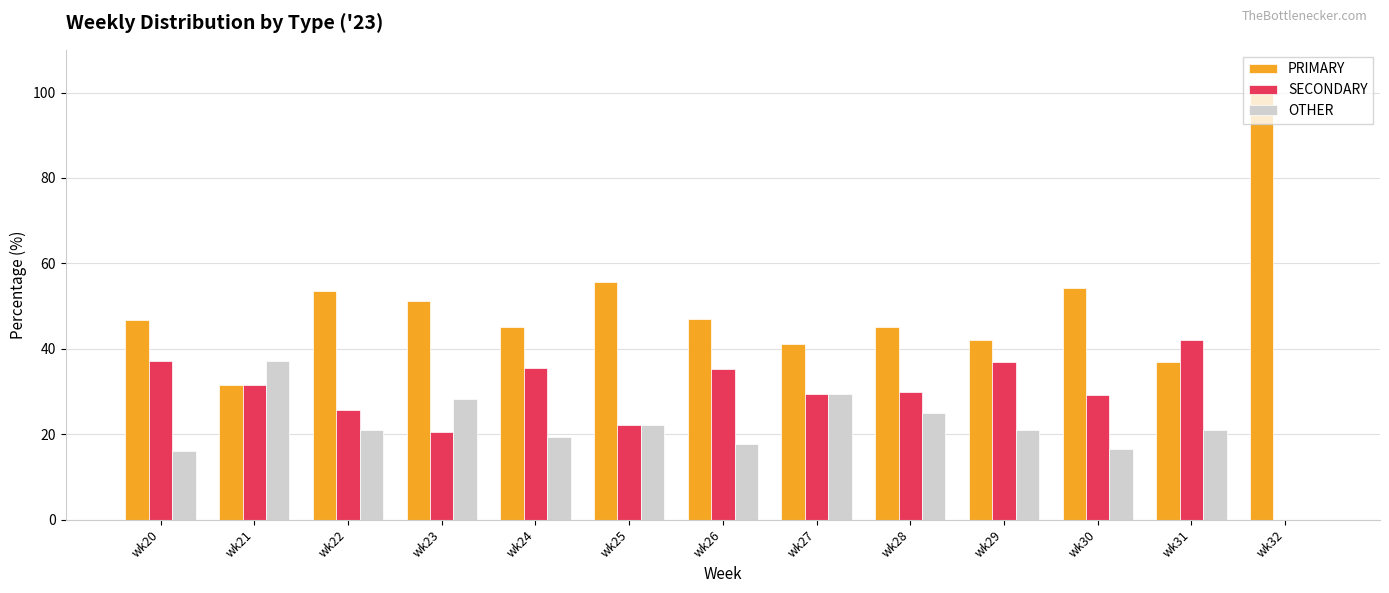

Which series changed the most between wk30 and wk32?

PRIMARY